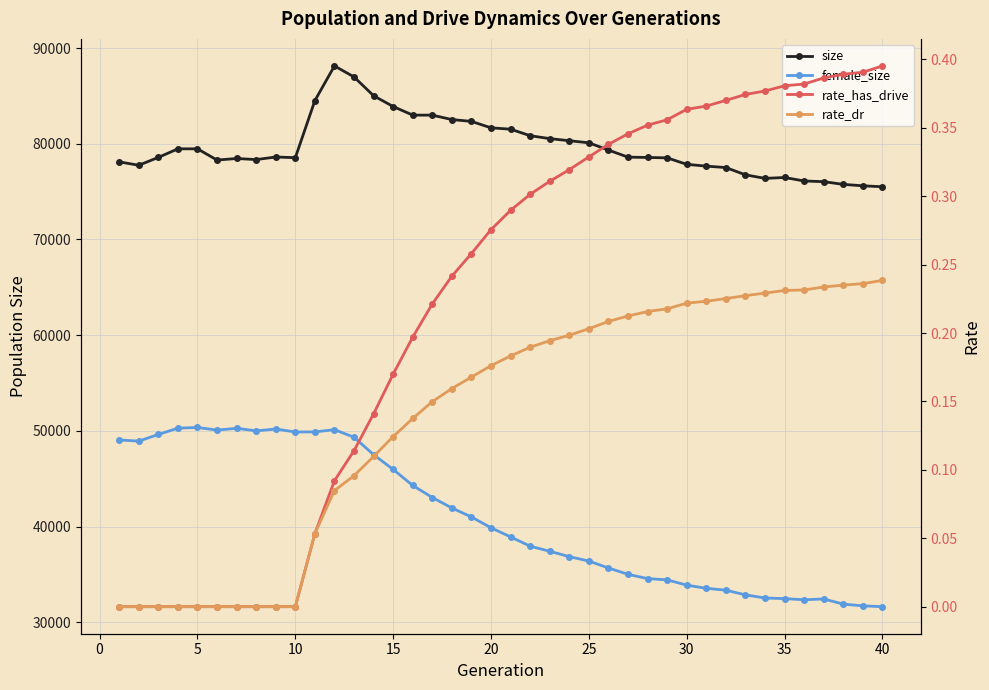

How many values in the rate_dr series exceed 0?

30